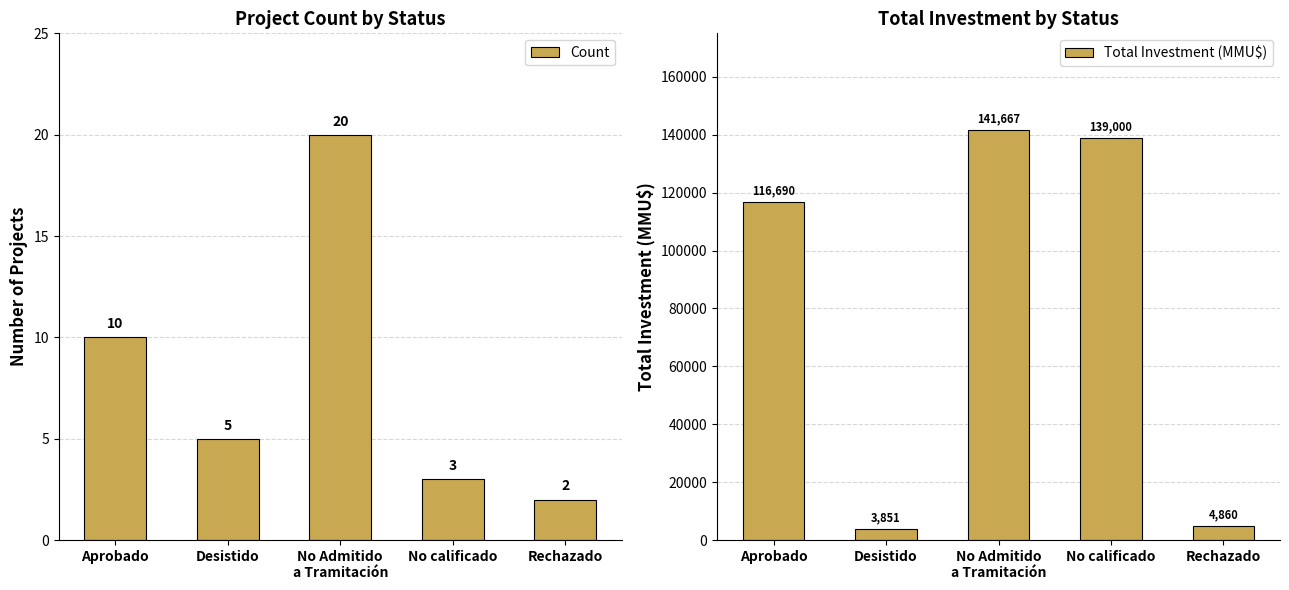

Which category has the lowest value in the Count series?

Rechazado